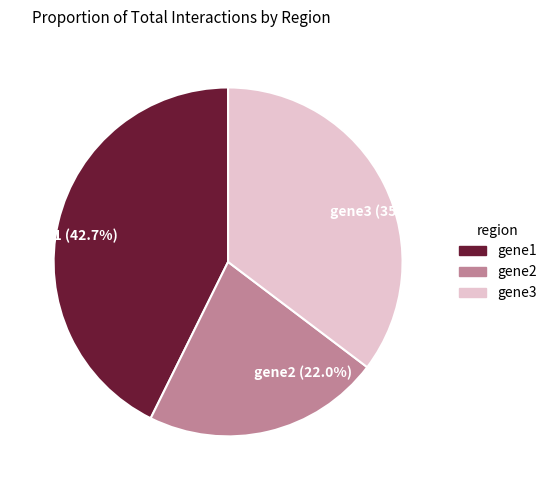

To the nearest percent, what percentage of the pie is gene1?

43%